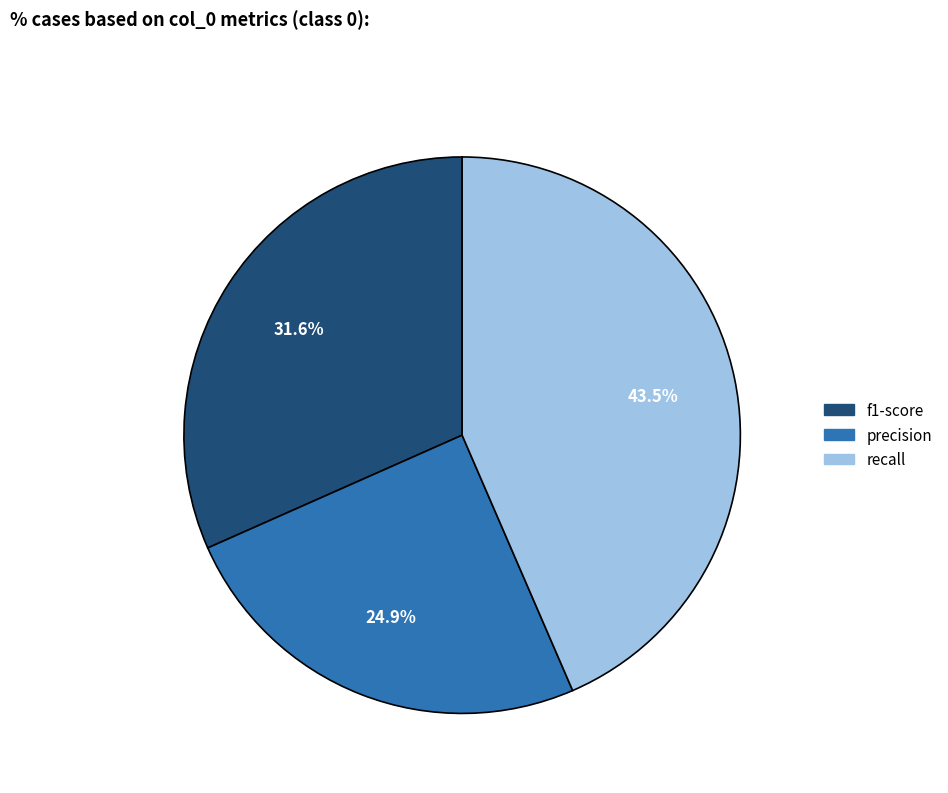

Is there a majority slice in this chart?

No